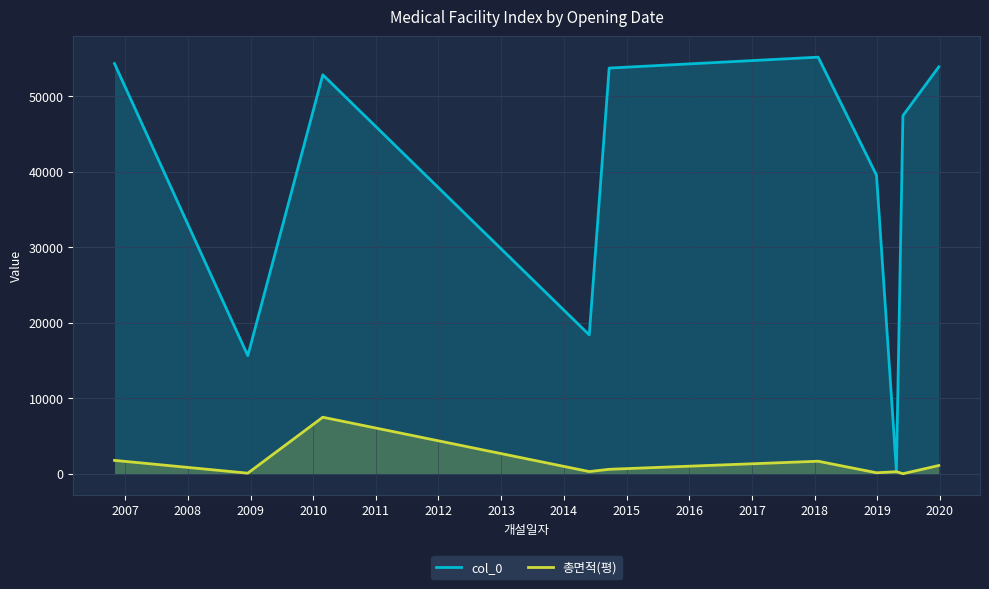

Rank the series by their average value, from highest to lowest.

col_0, 총면적(평)